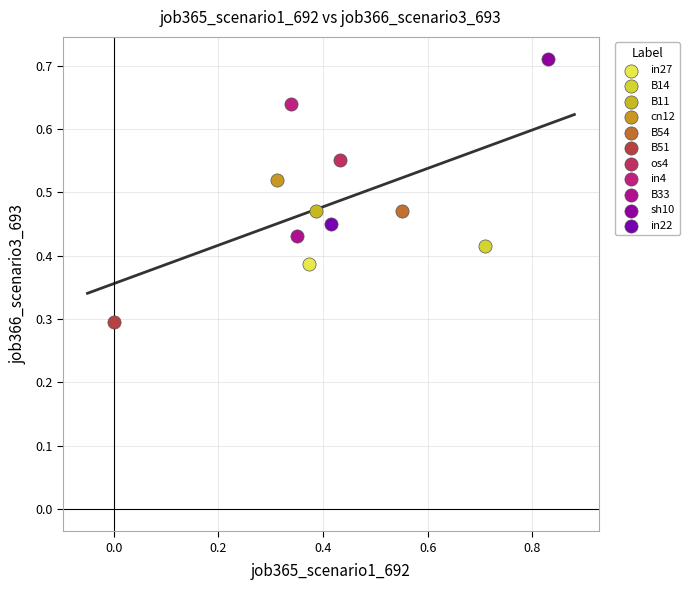

What are all the series names shown in the legend?

in27, B14, B11, cn12, B54, B51, os4, in4, B33, sh10, in22